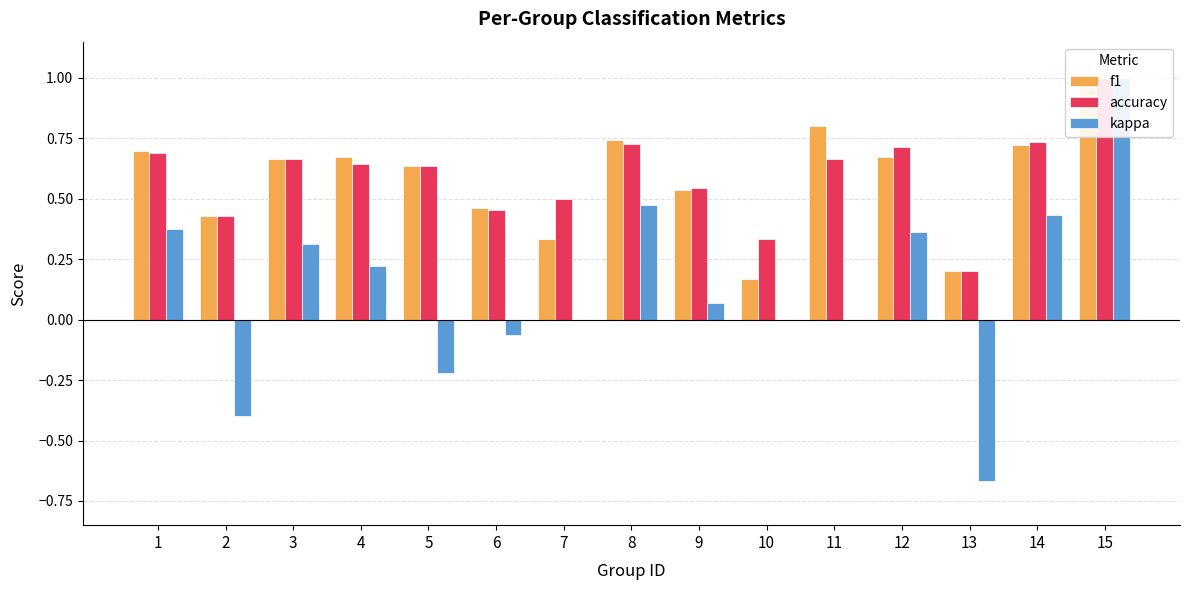

What is the total value across all series at 11?

1.5